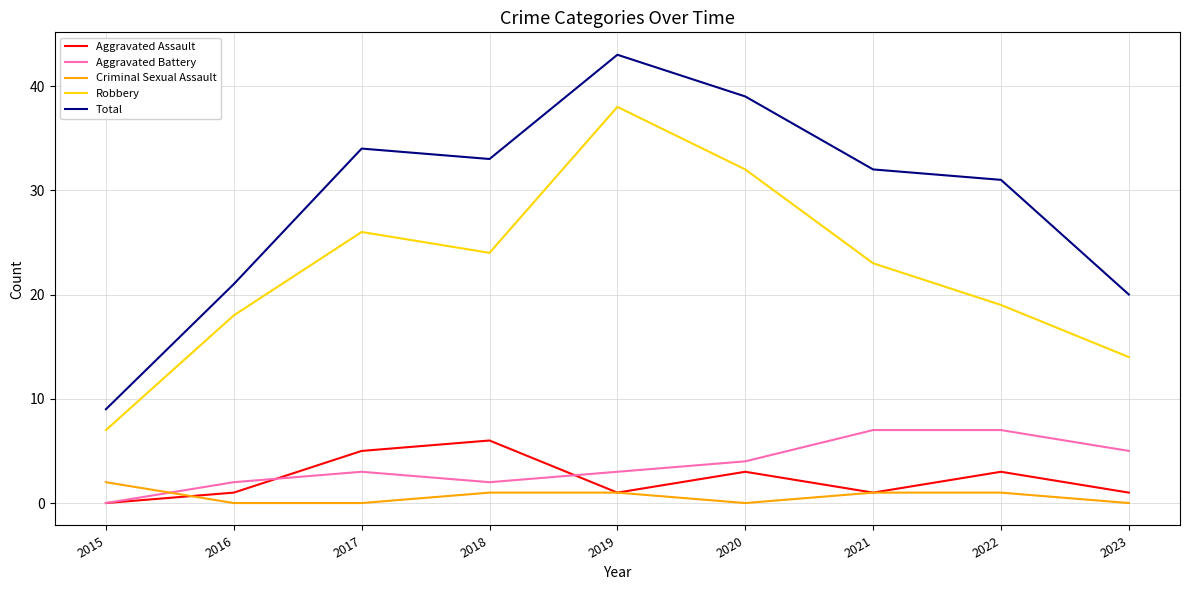

What value does the Aggravated Assault series have at 2018?

6